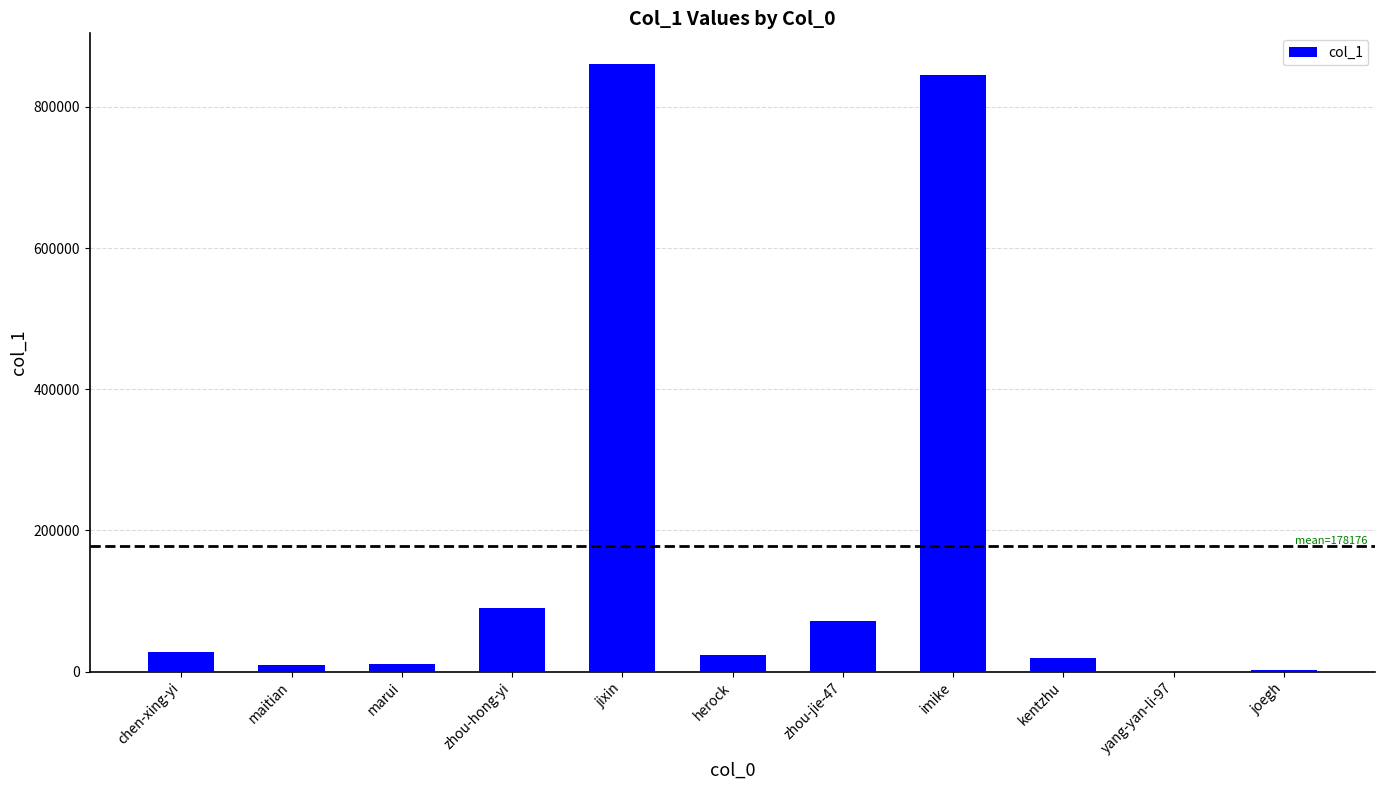

Is it true that the value at maitian is 9586?

True